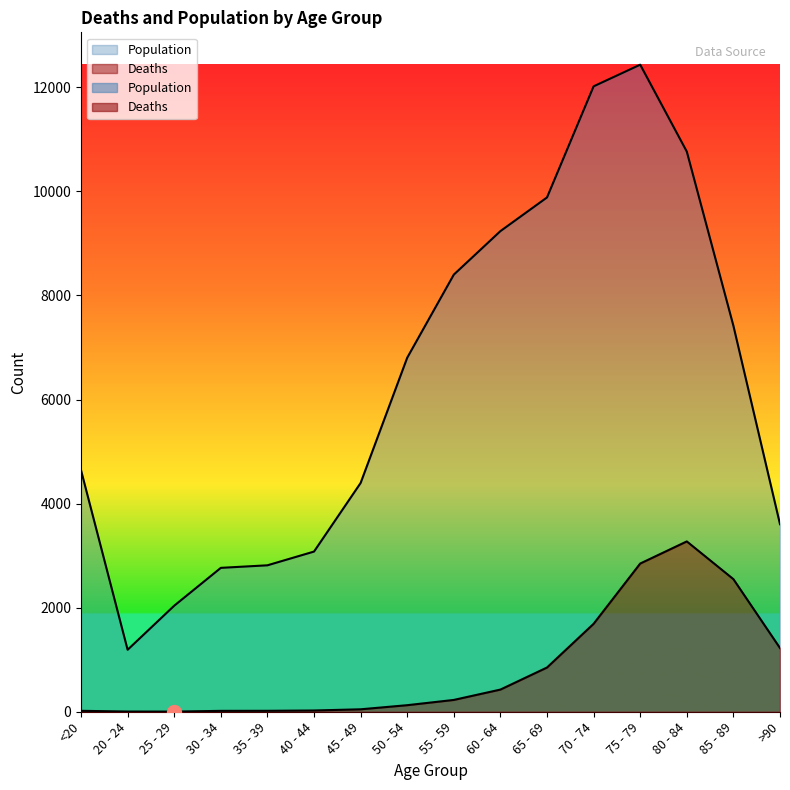

What position from the left is 50 - 54?

8